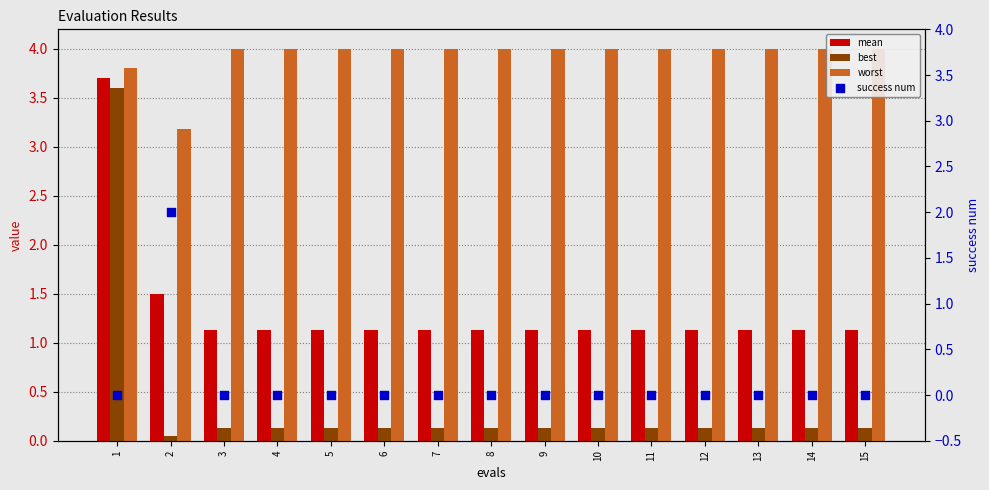

Is the value of mean at 4 greater than the value of success num at 7?

Yes